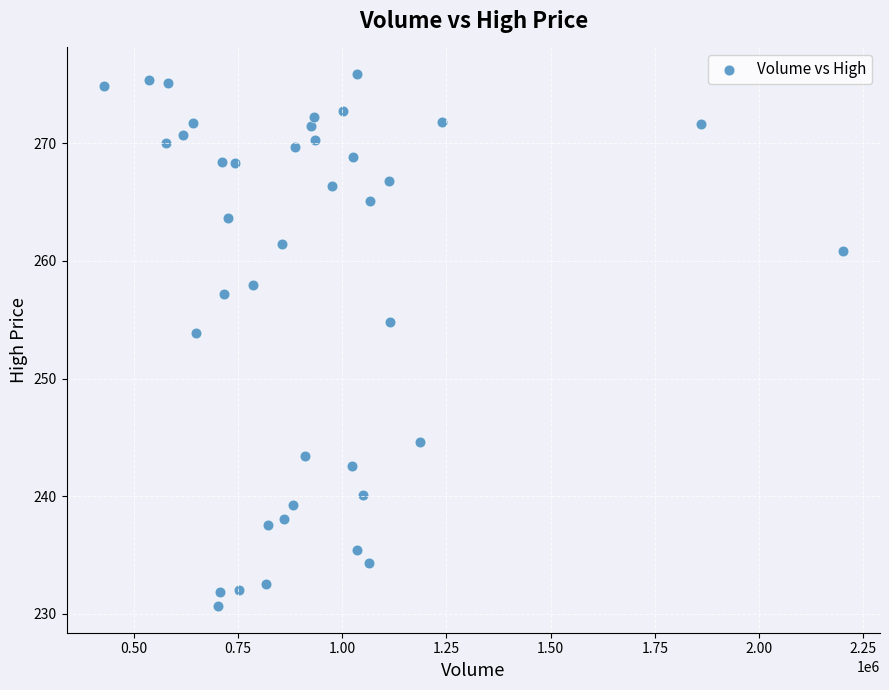

What Y value in the scatter plot is closest to 253?

253.9